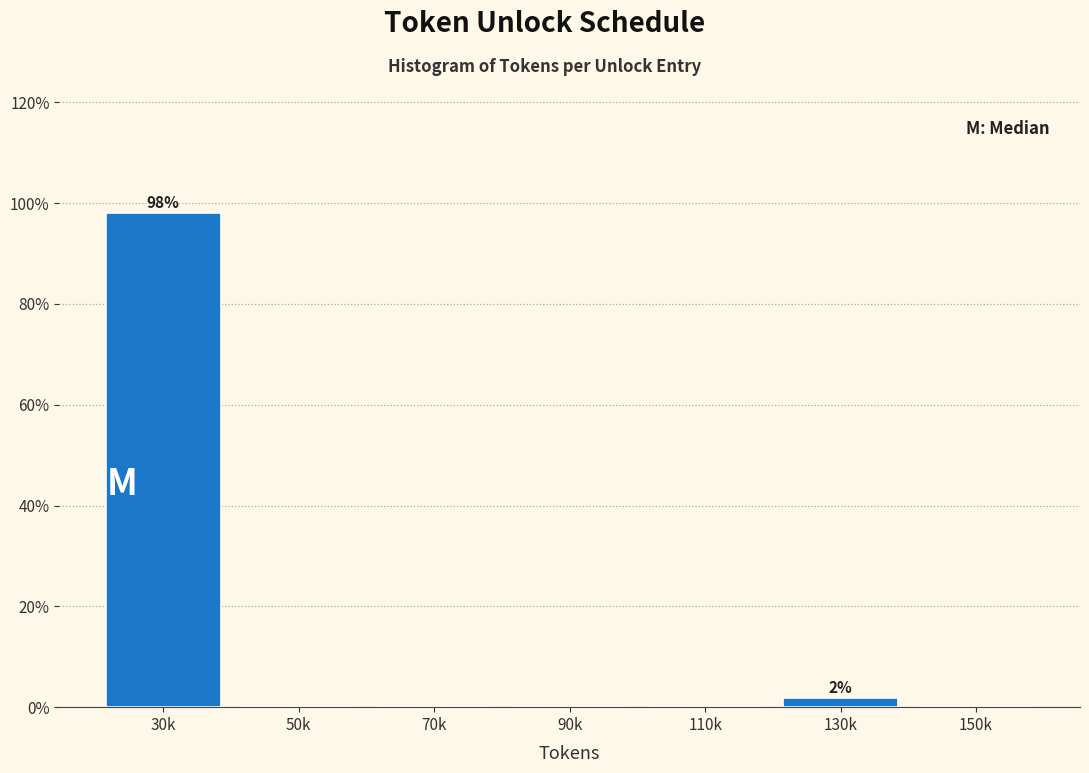

Are the bars horizontal?

No